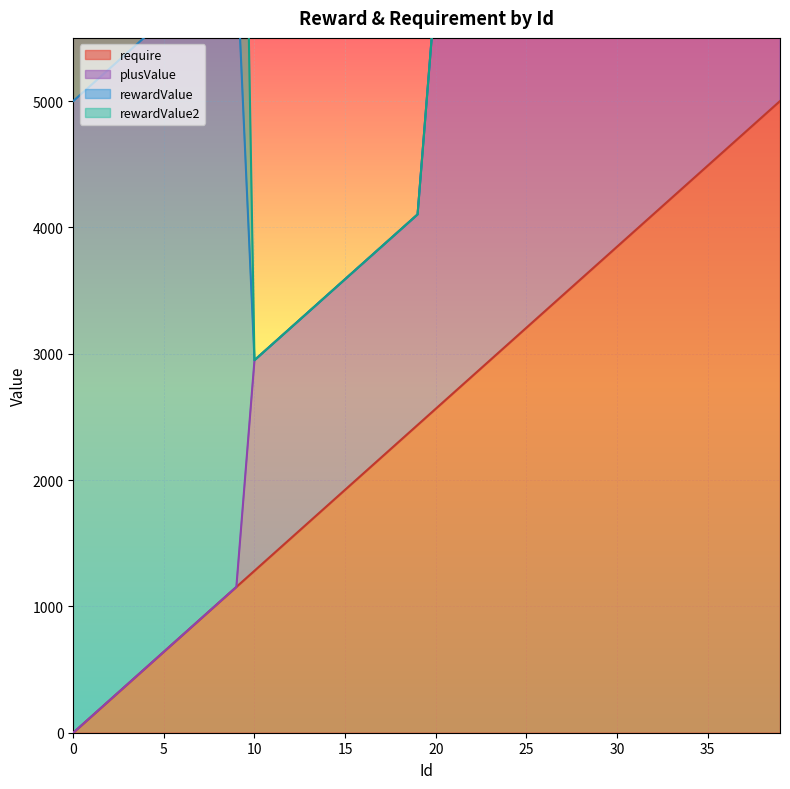

True or false: require and plusValue intersect in this chart.

False